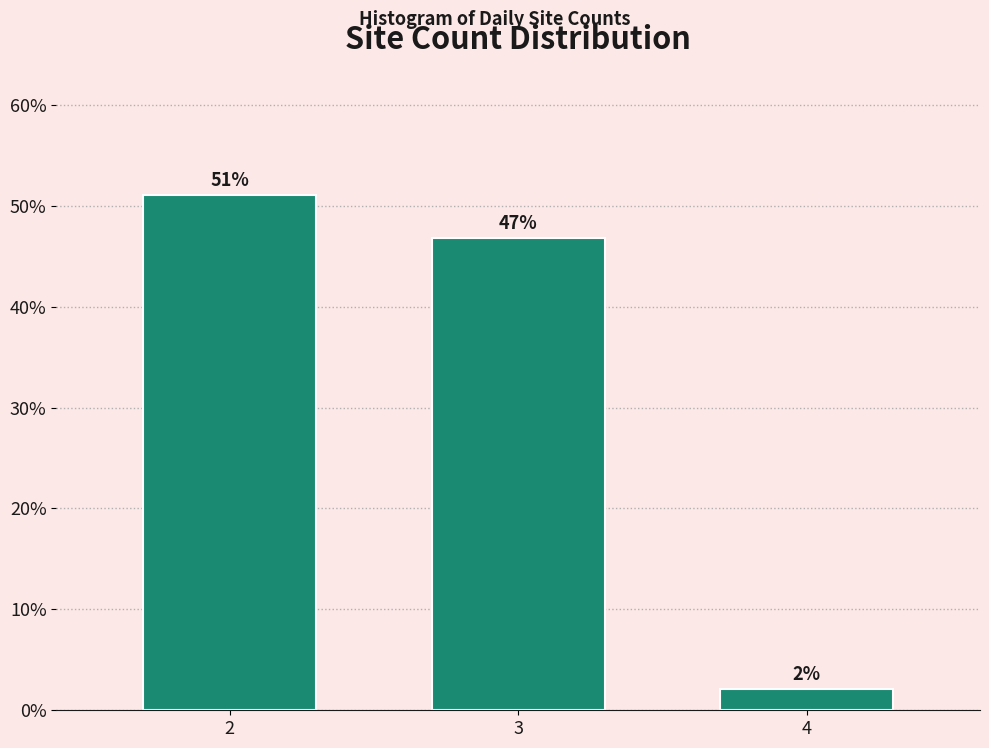

What is the value of the 2nd bar from the left?

46.8